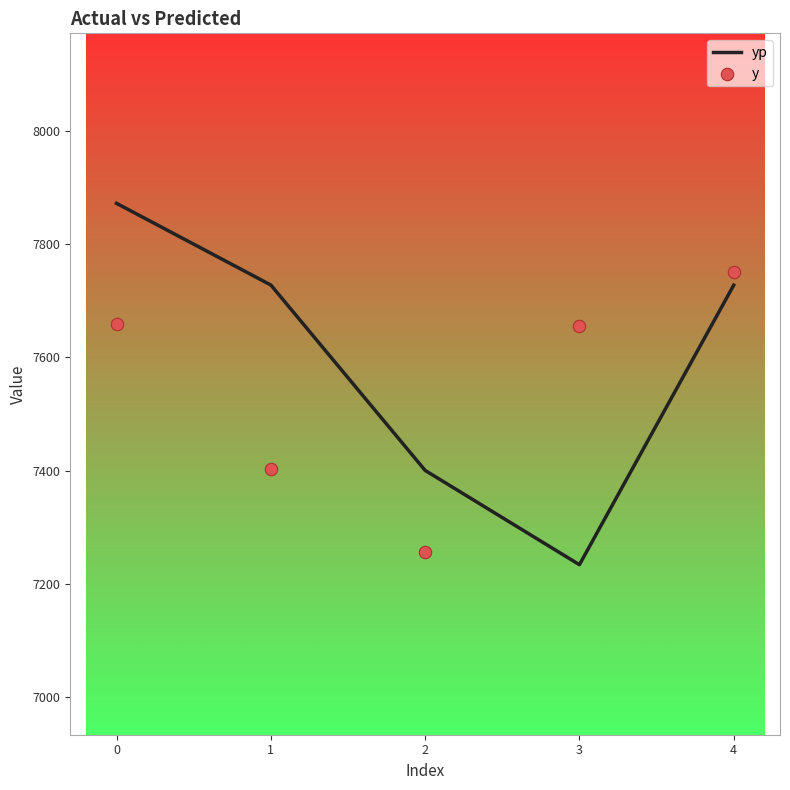

Which series contains the lowest Y value?

yp